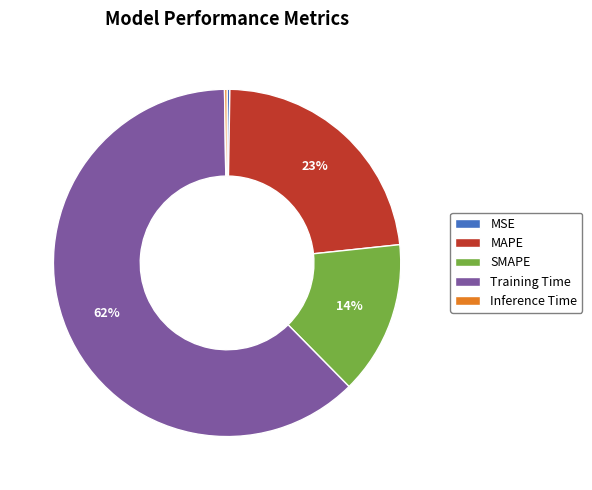

The SMAPE slice represents 14% of the pie. True or false?

True